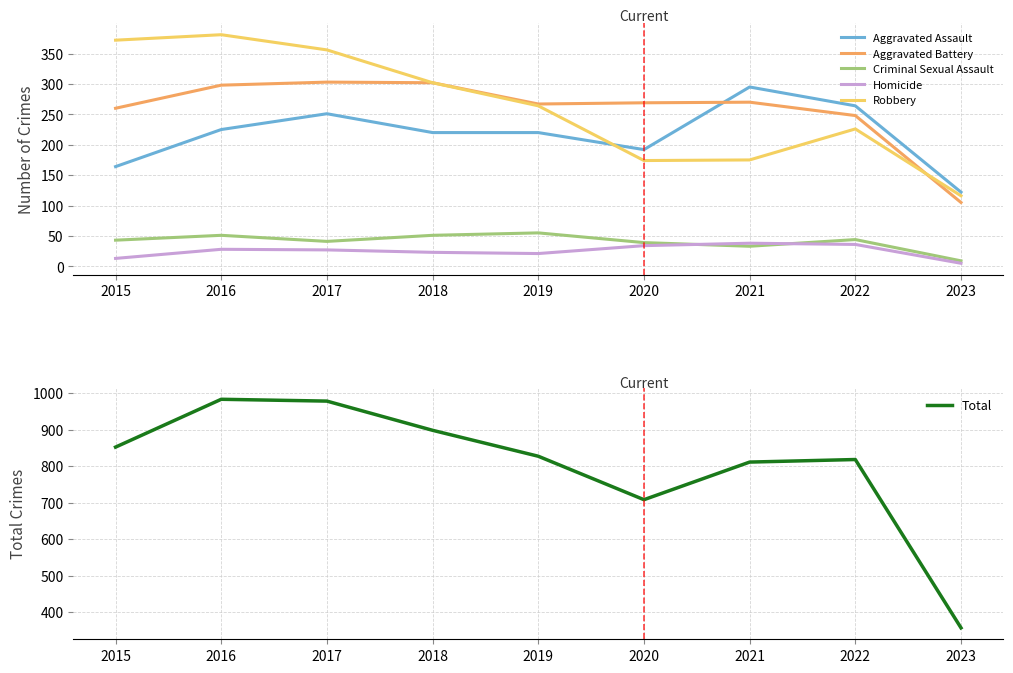

Does the chart display data point markers on the line(s)?

No